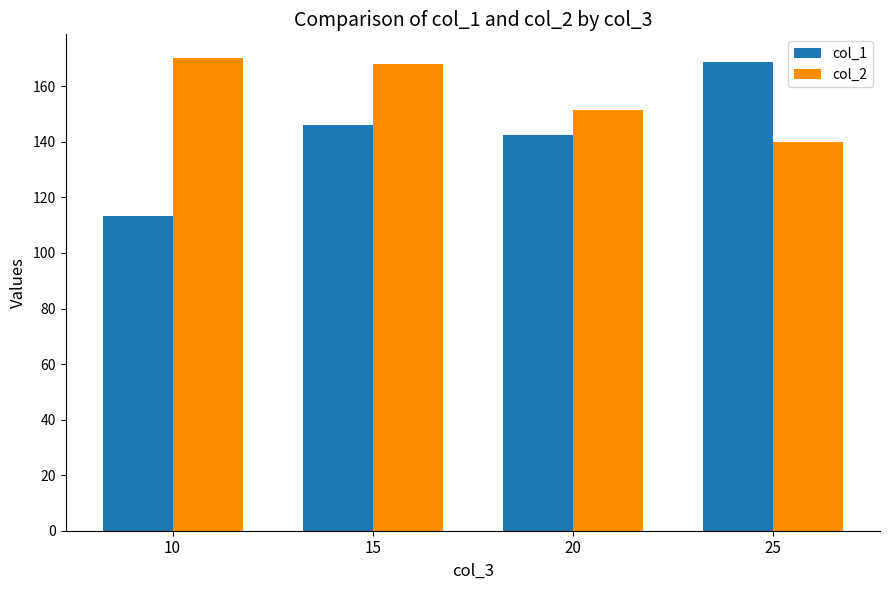

What is the value of the col_2 bar at the 2nd from the left?

168.0